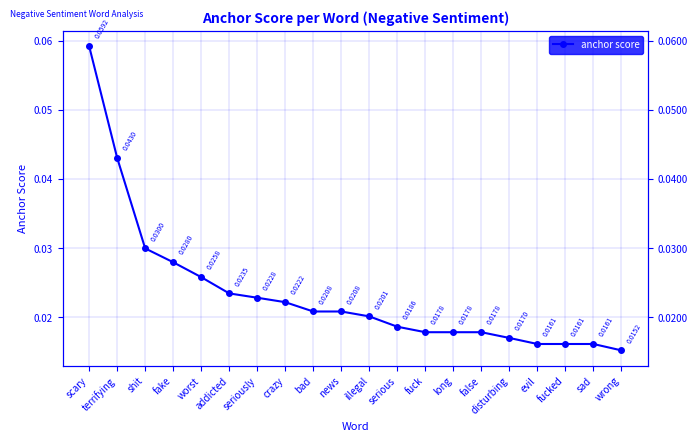

Rank the categories by value from highest to lowest.

scary, terrifying, shit, fake, worst, addicted, seriously, crazy, bad, news, illegal, serious, fuck, long, false, disturbing, evil, fucked, sad, wrong